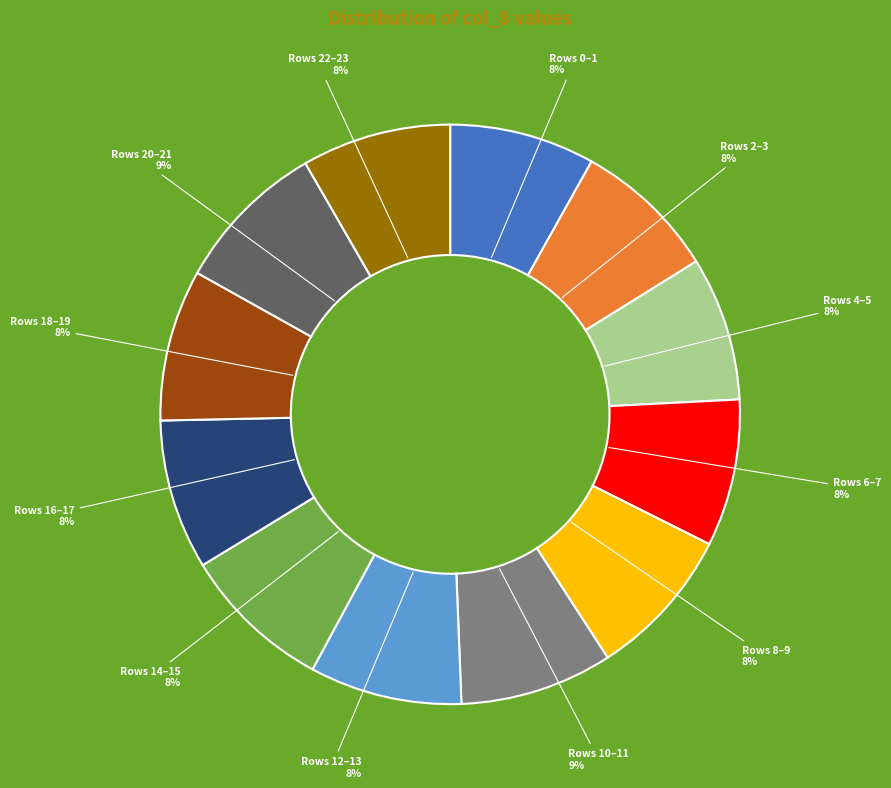

Is it true that Rows 6–7 is 1% of the pie?

False